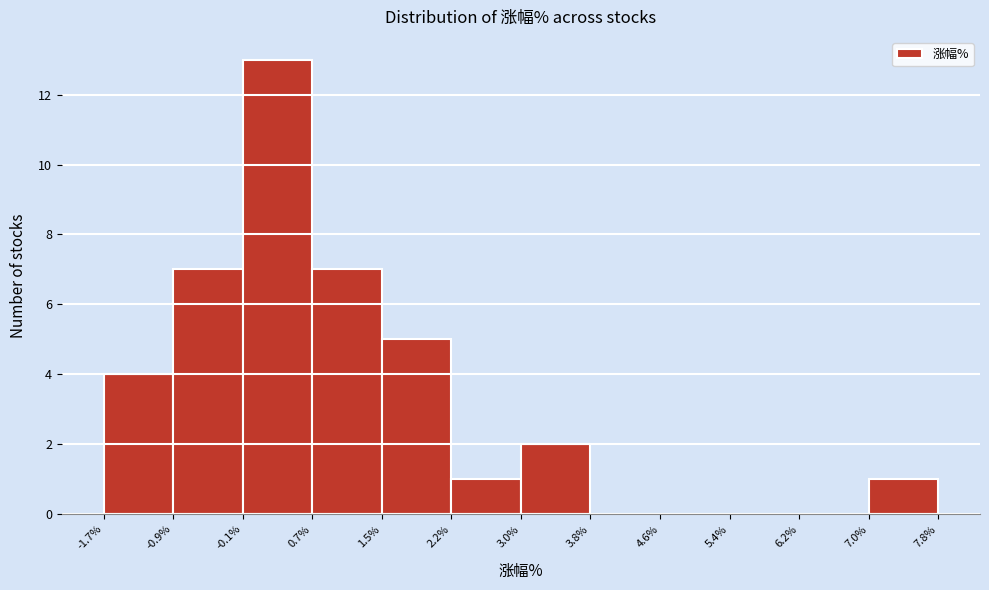

Over which range of the x-axis is the bar tallest?

-0.1% to 0.7%